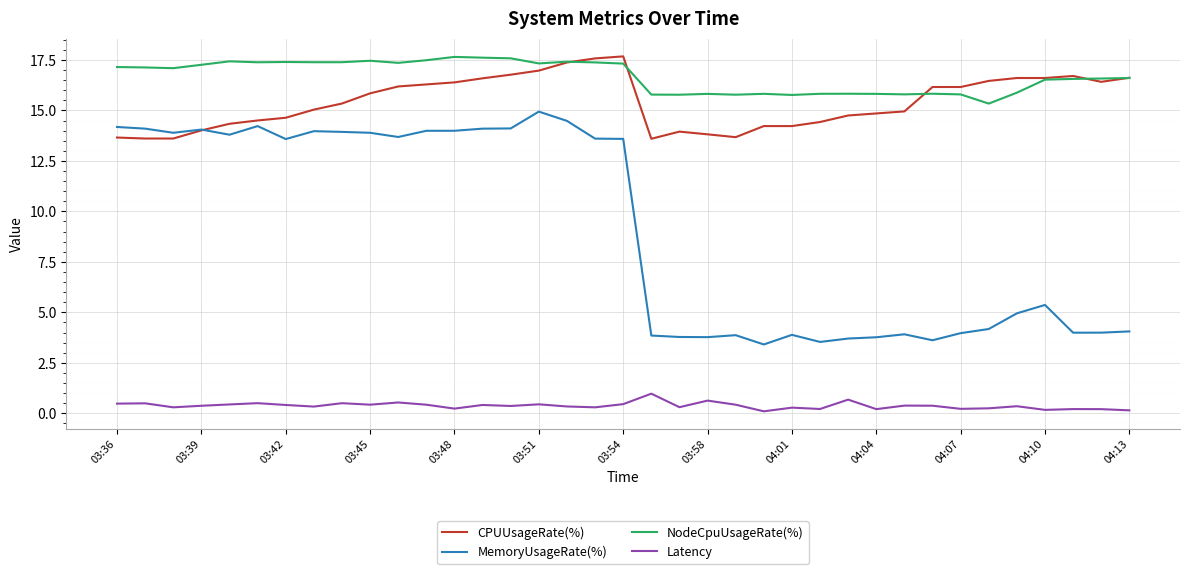

Which series has the largest total across all categories?

NodeCpuUsageRate(%)